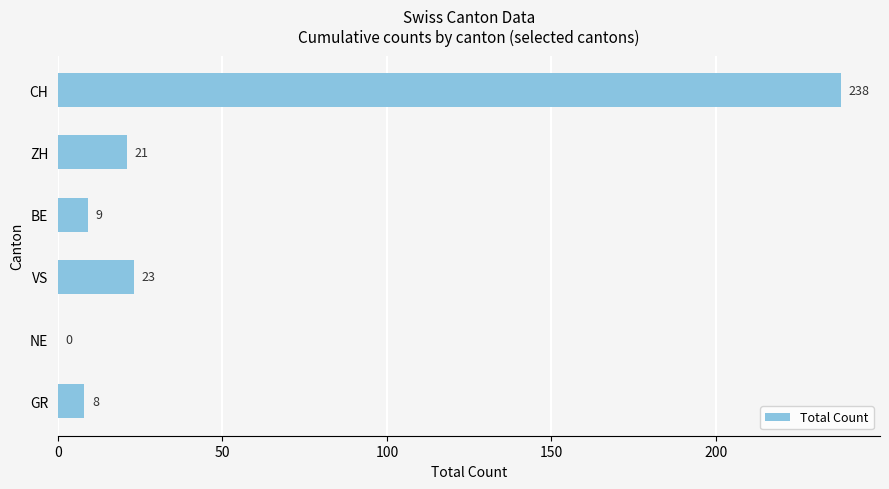

What is the change in value from ZH to BE?

-12